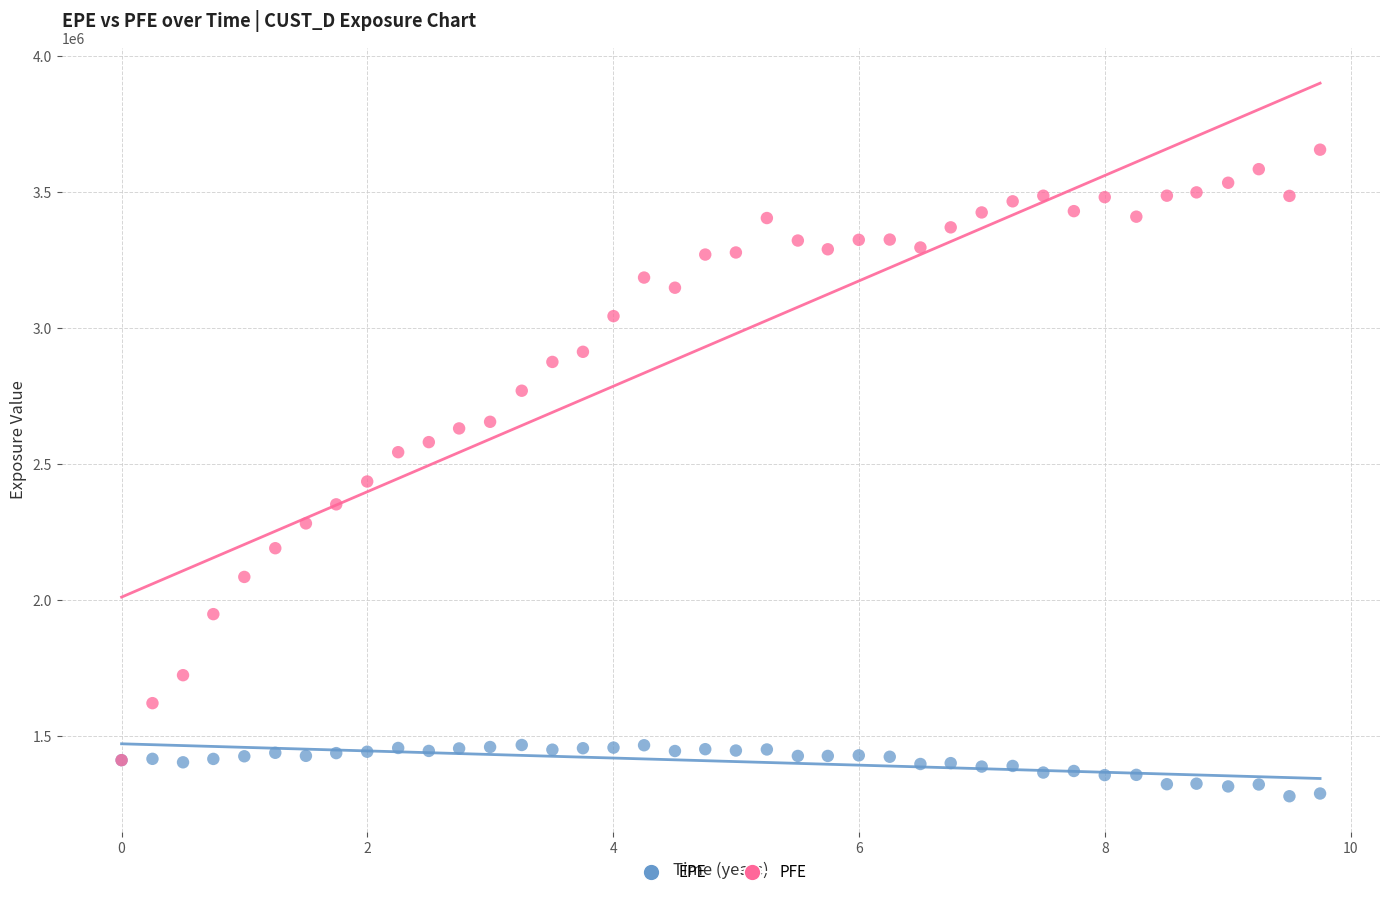

Across all series, what Y value is closest to 2468046?

2436579.0